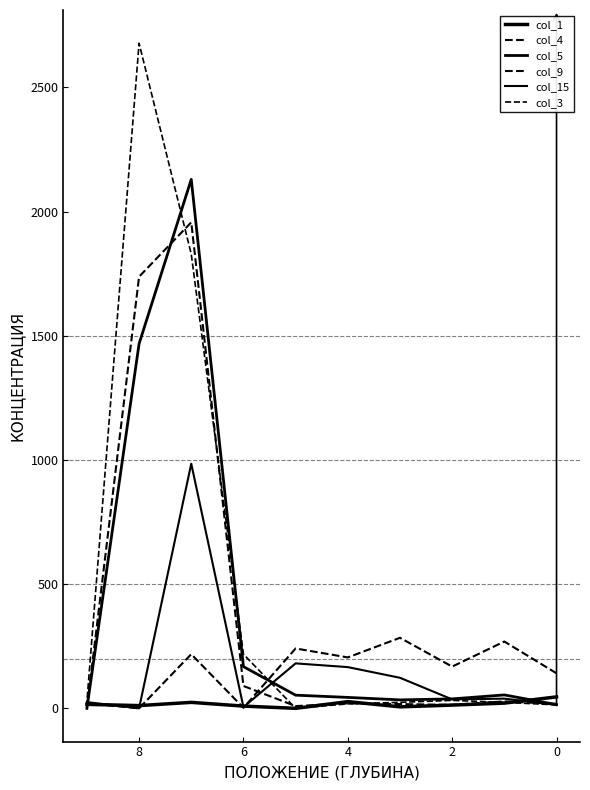

Reading left to right, extract all data points from this chart.

col_1: 46	21	13	6	27	0	9	24	11	16
col_4: 18	28	14	17	20	9	90	1957	1738	0
col_5: 15	54	38	34	44	53	168	2130	1468	0
col_9: 141	269	168	284	205	241	2	218	0	20
col_15: 14	39	36	123	166	181	5	985	0	25
col_3: 14	24	32	24	18	0	218	1829	2678	26